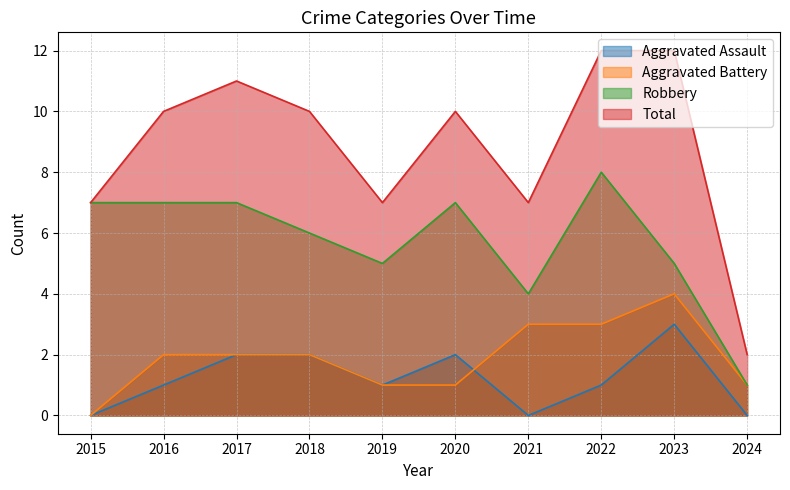

Which series has the widest spread of values?

Total